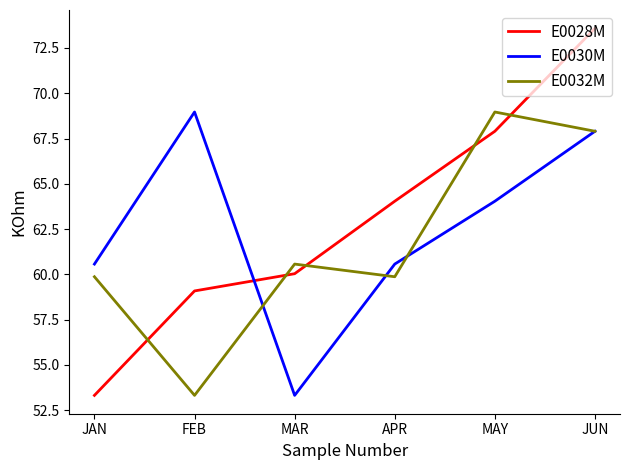

What is the difference between the maximum and minimum values in the E0030M series?

15.7